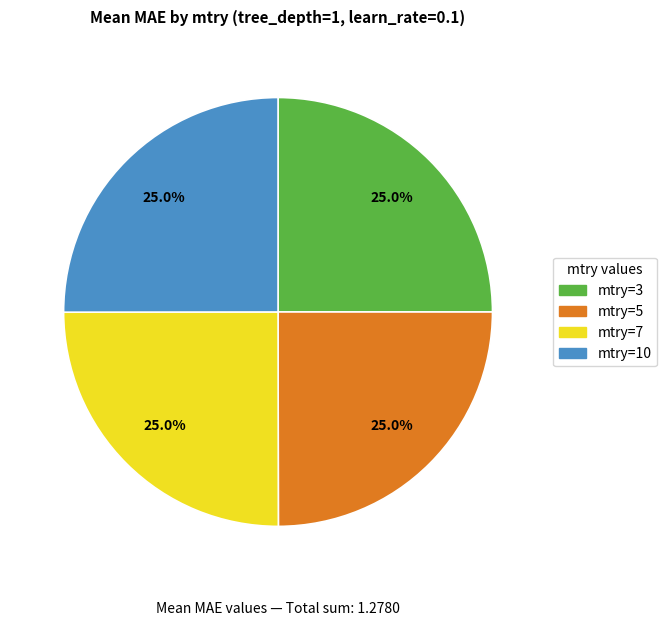

How many segments does this pie chart have?

4